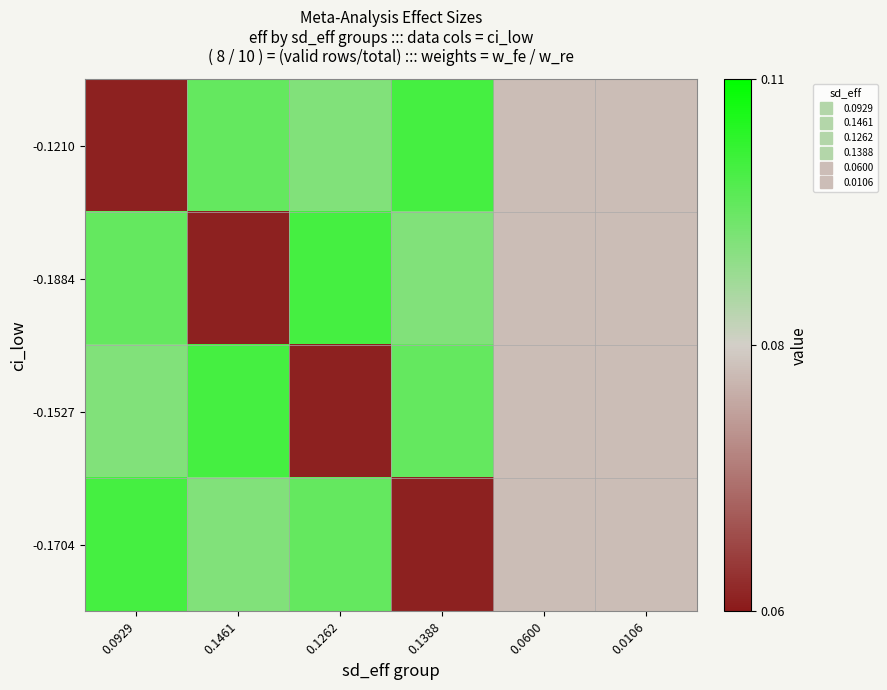

What is the total value across all series at 0.0600?

0.3